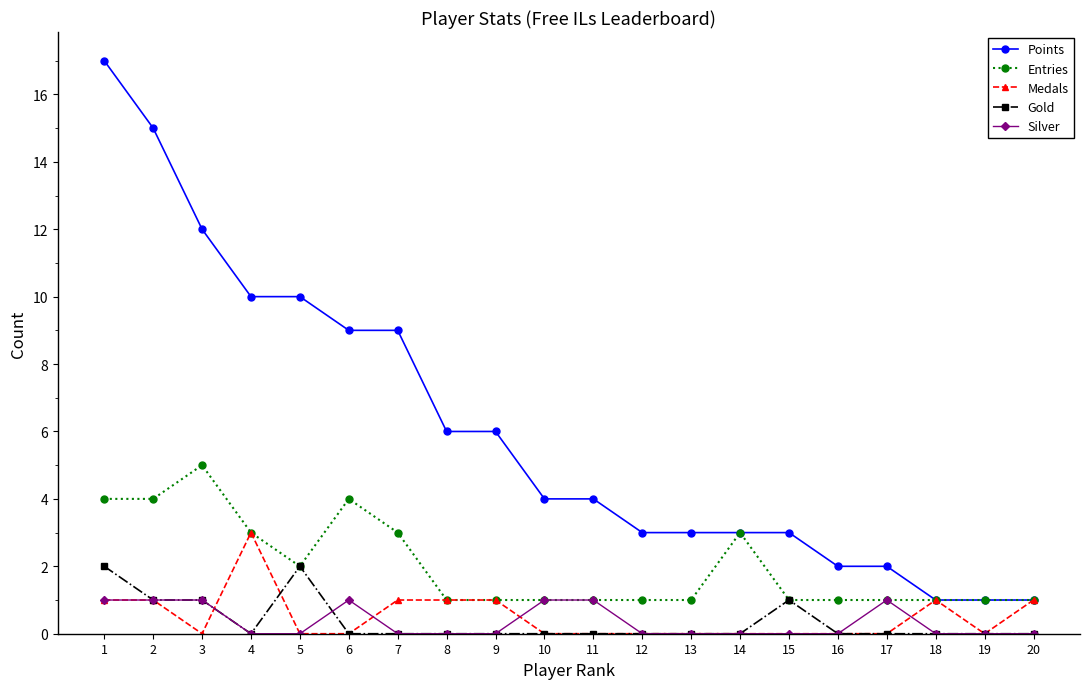

True or false: Gold has more than 1 points higher than both neighbors.

True